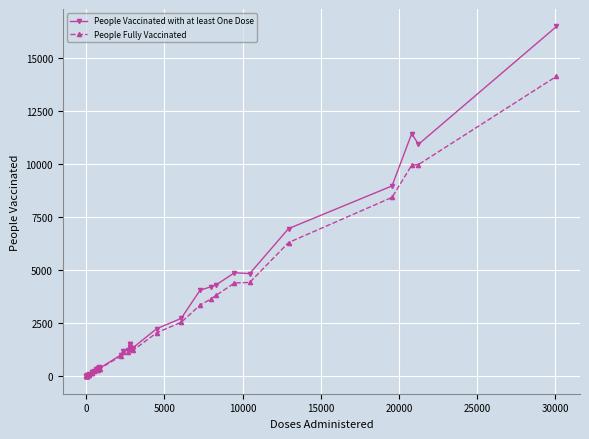

Which series has the widest spread of values?

People Vaccinated with at least One Dose